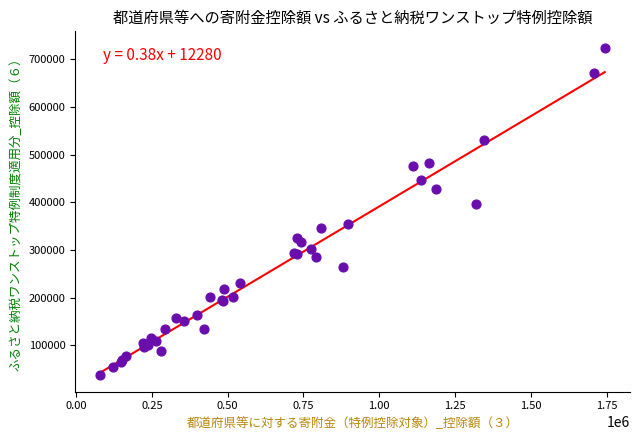

What Y value in the scatter plot is closest to 380545?

396223